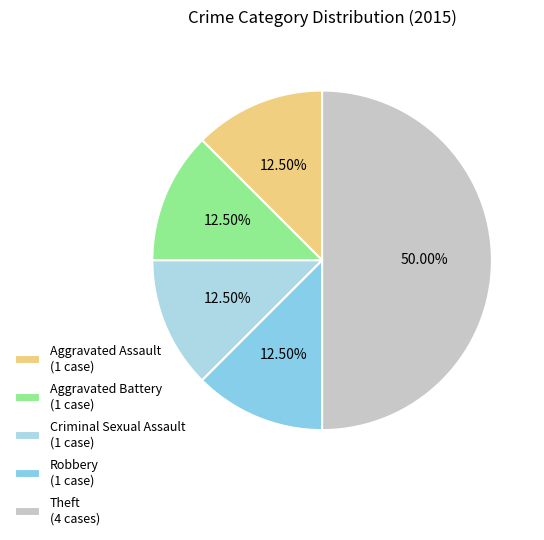

What percentage is the Robbery slice, to the nearest percent?

12%